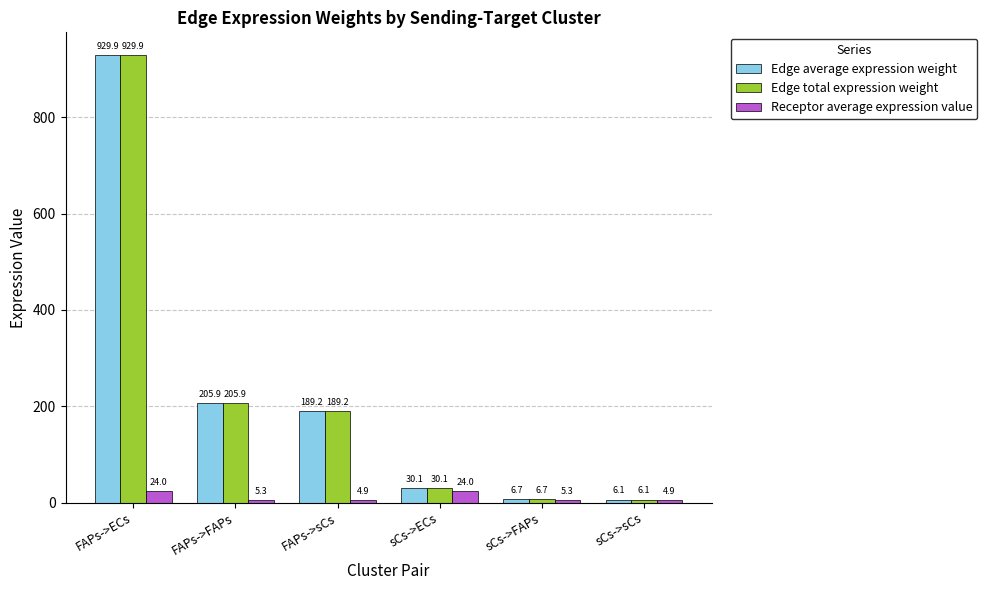

How many distinct data groups are displayed?

3